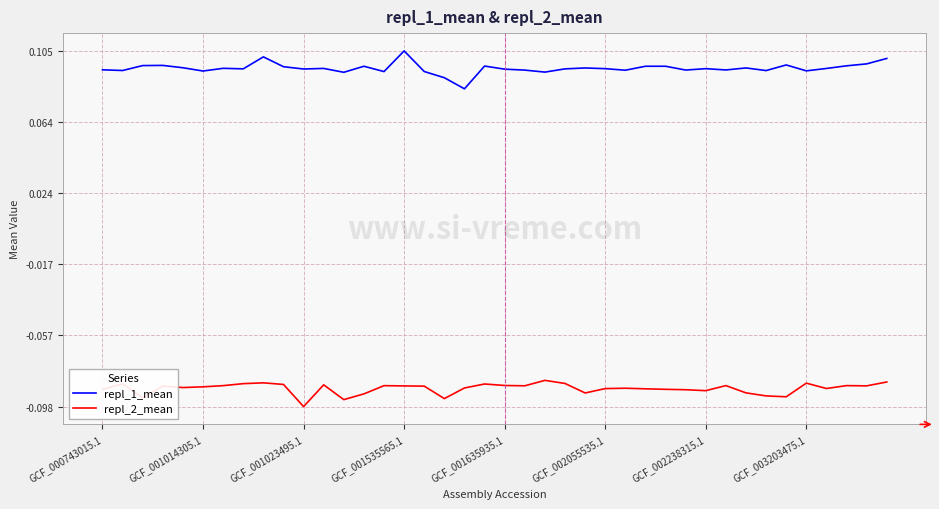

True or false: repl_1_mean and repl_2_mean intersect in this chart.

False